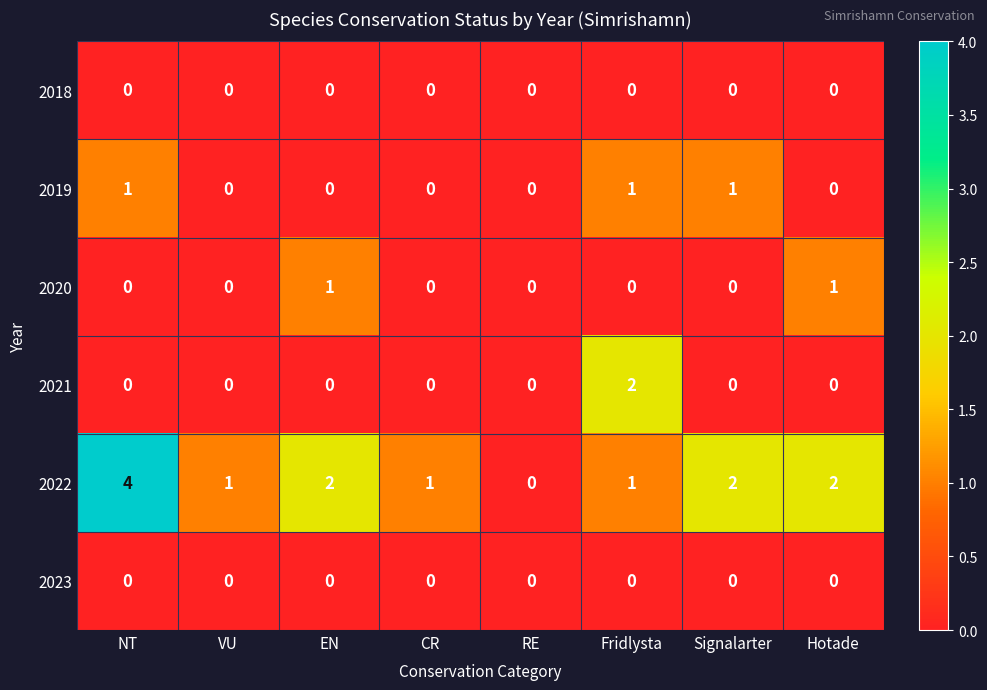

Which category has the highest value in the 2021 series?

Fridlysta